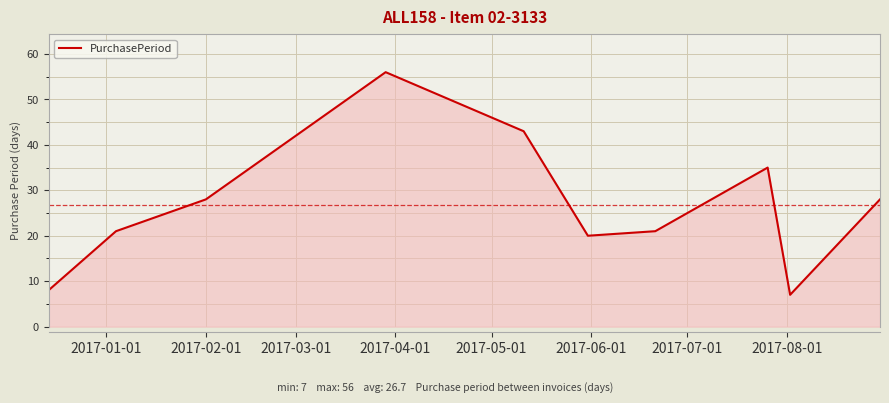

What is the difference between the maximum and minimum values?

49